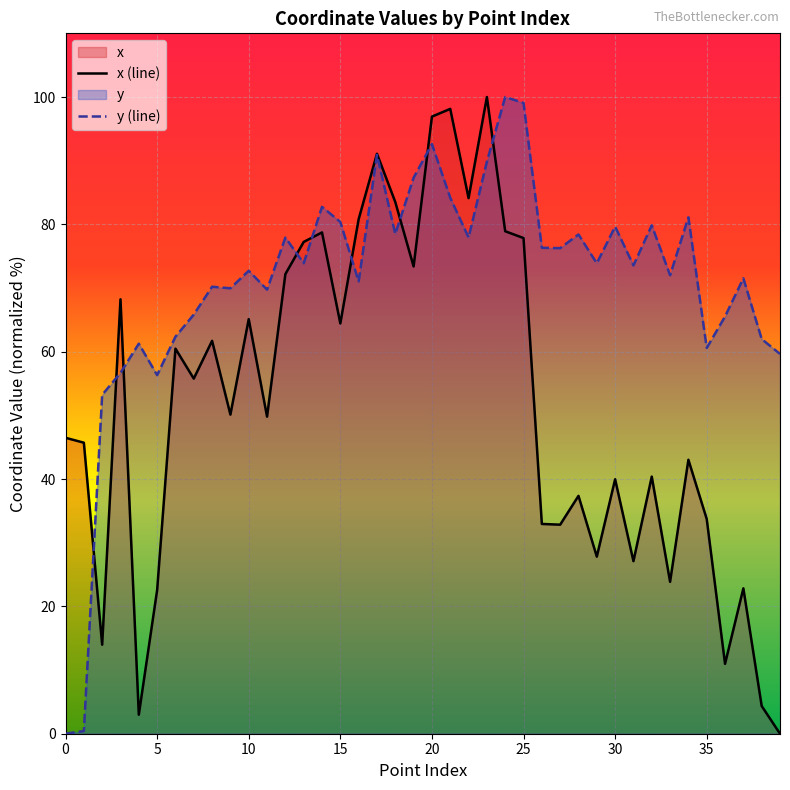

The value of y (line) at 20 is 143.5. True or false?

False